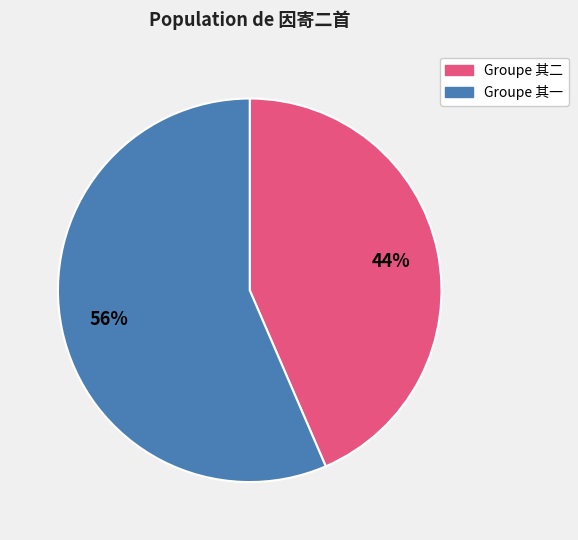

To the nearest percent, what is the average slice percentage?

50%